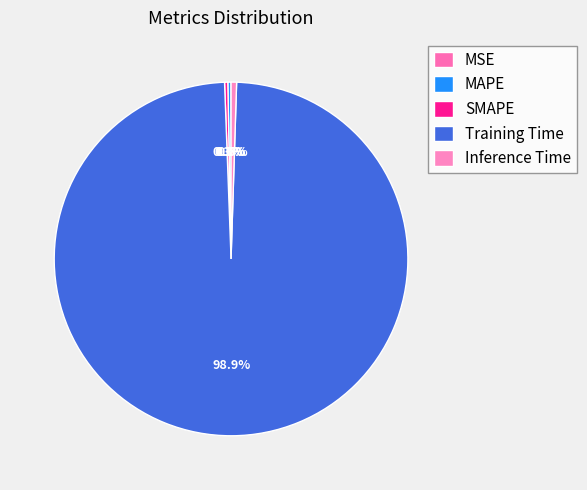

Count the number of slices in the pie.

5